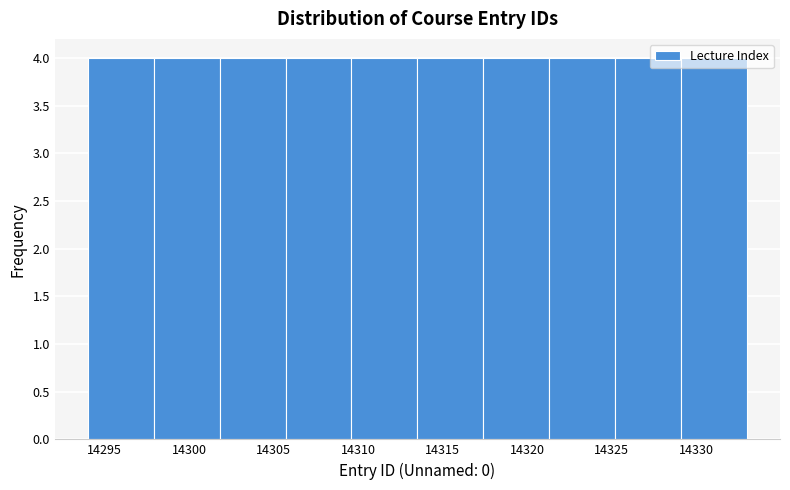

What is the height of the bar covering 14317.4 to 14321.3 on the x-axis? Neither the bar edges nor the heights are printed on the chart, so give them approximately, as read against the axes.

4